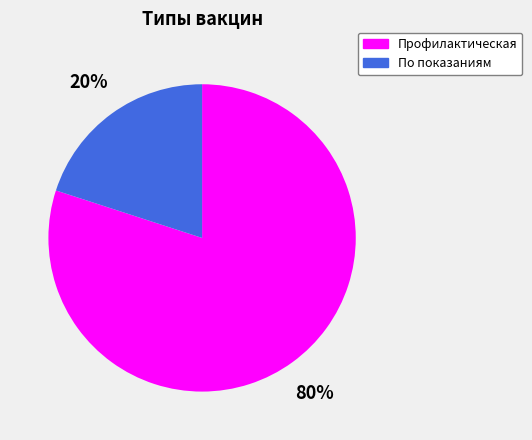

Is there a majority slice in this chart?

Yes